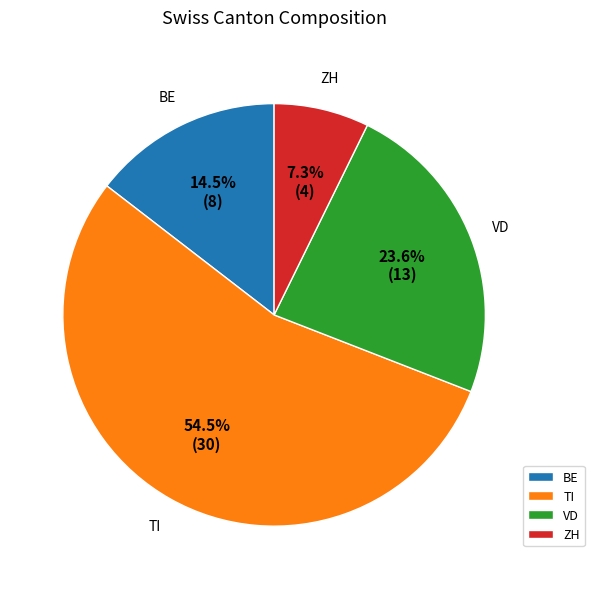

Is the sum of ZH and VD greater than half?

No